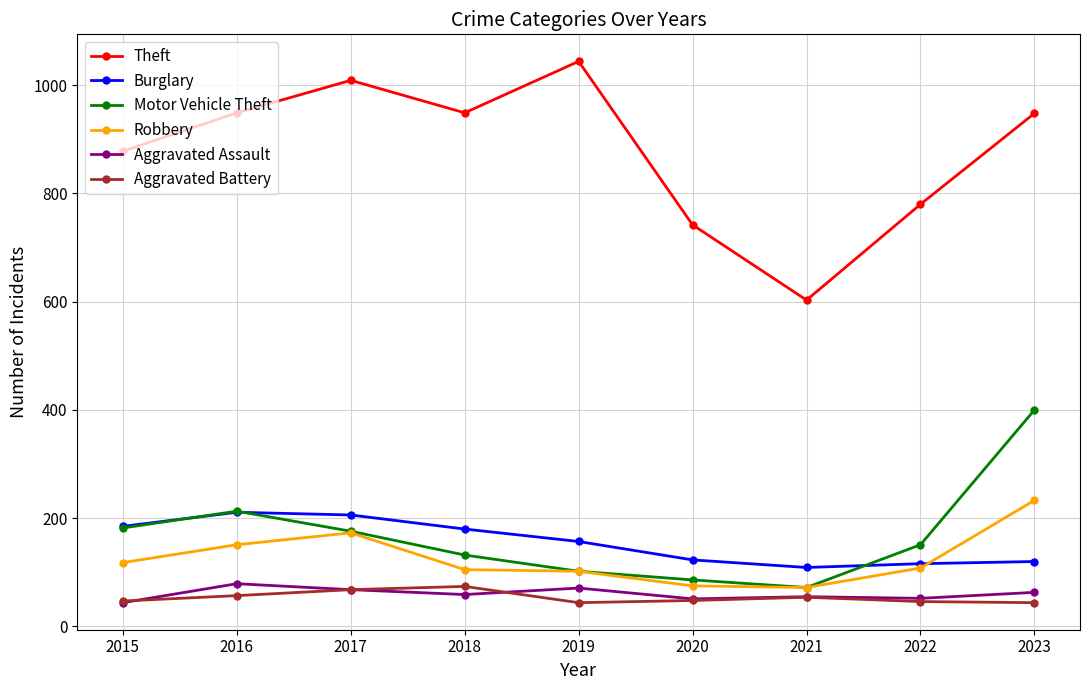

True or false: Aggravated Battery and Burglary intersect in this chart.

False